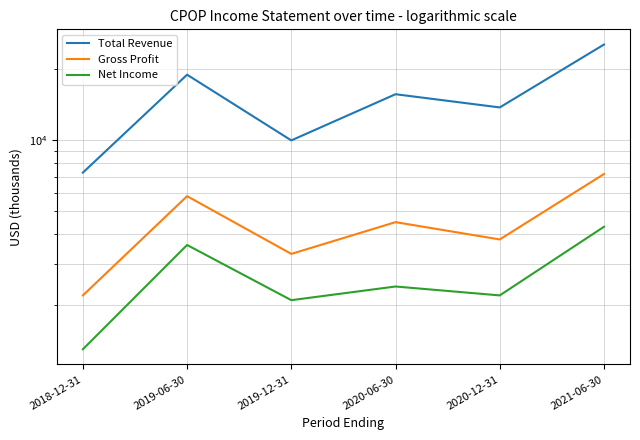

What is the difference between the Net Income values at 2019-12-31 and 2021-06-30?

2200